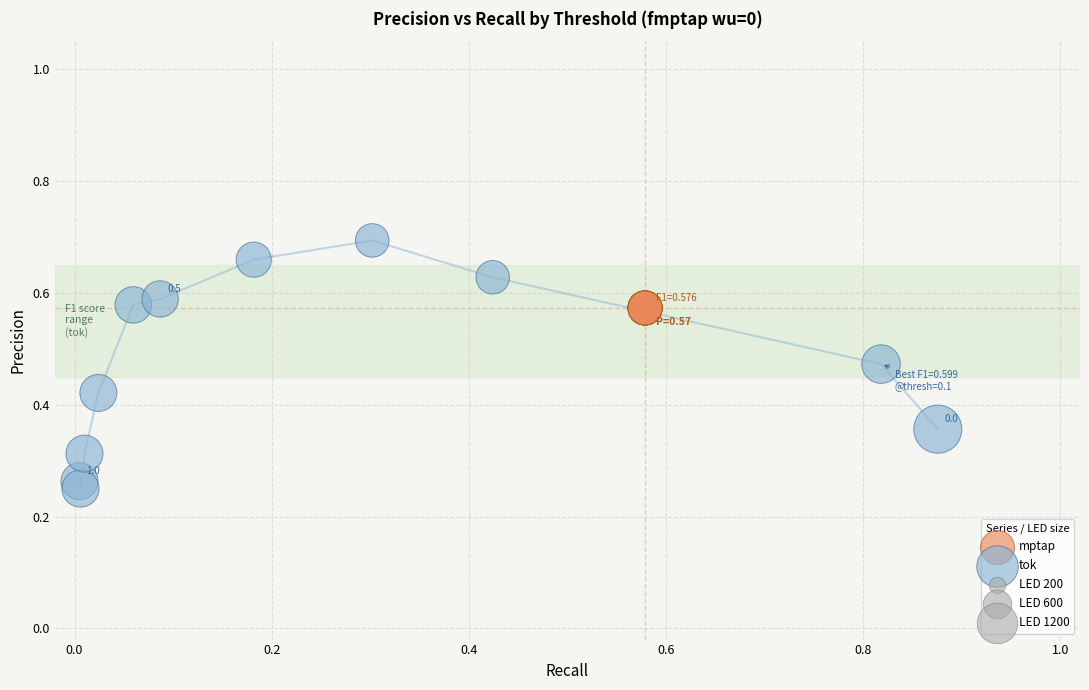

Which series contains the highest Y value?

tok